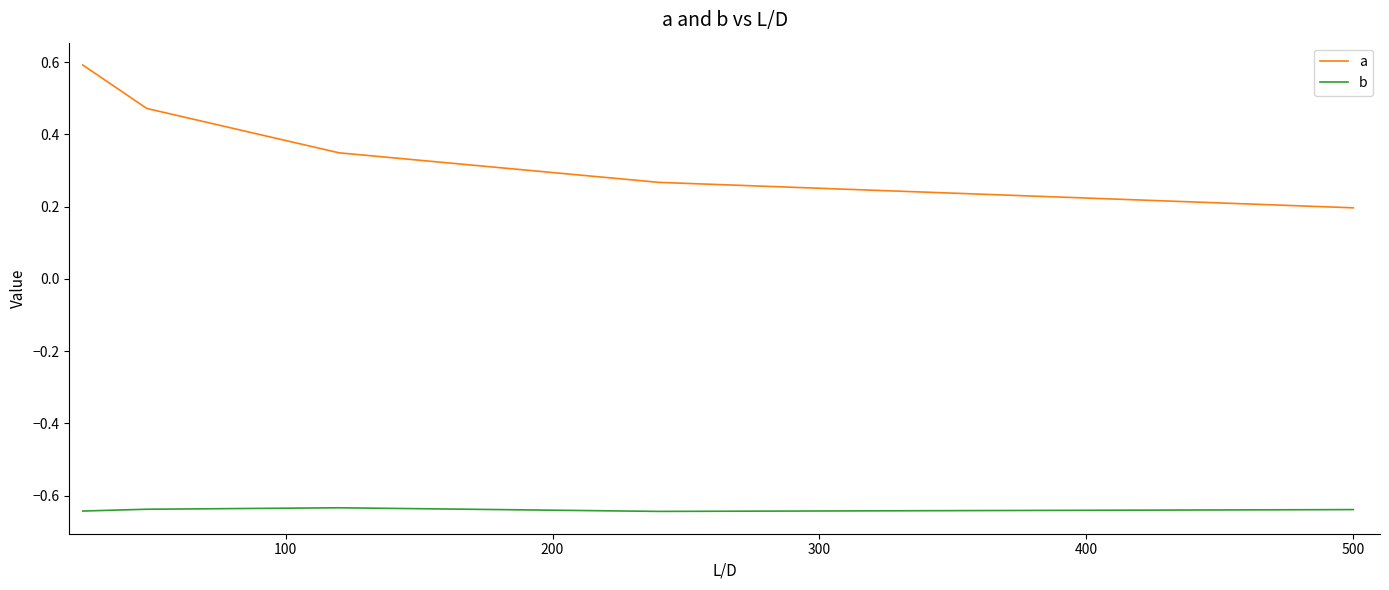

True or false: a and b cross at least once.

False